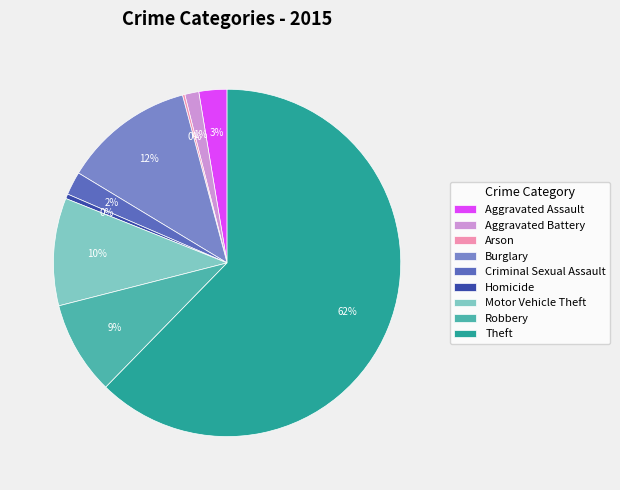

To the nearest percent, what percentage of the pie is Criminal Sexual Assault?

2%